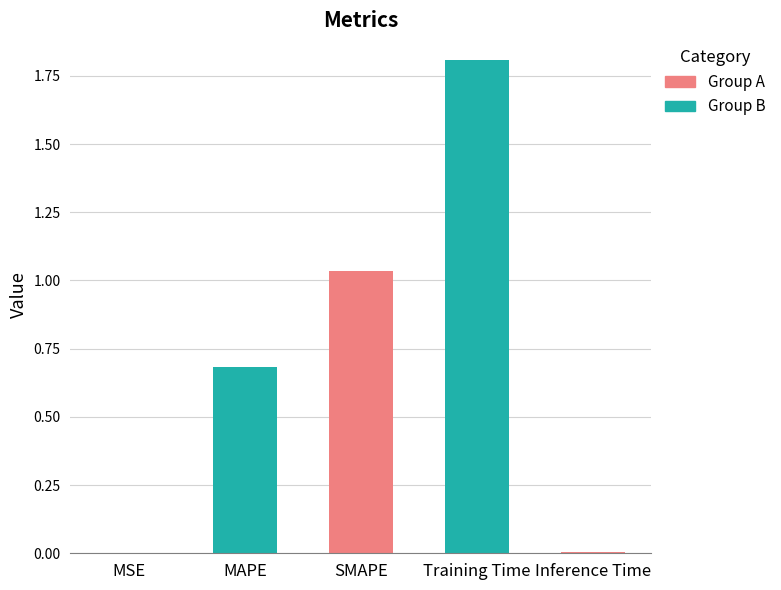

What is the label of the 4th bar from the right?

MAPE